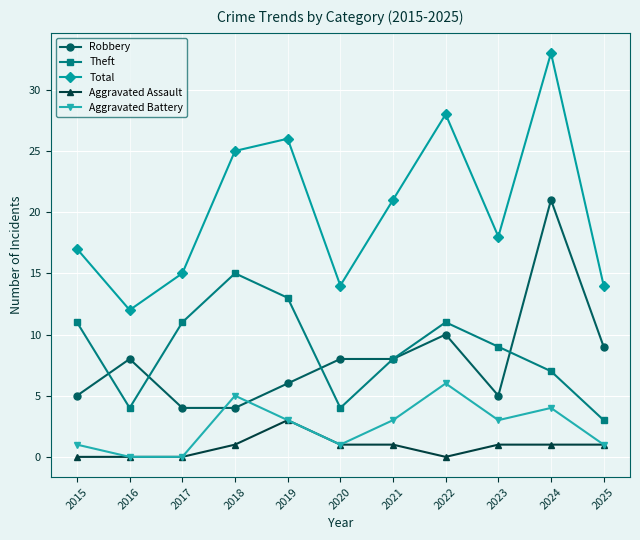

What is the greatest value displayed?

33